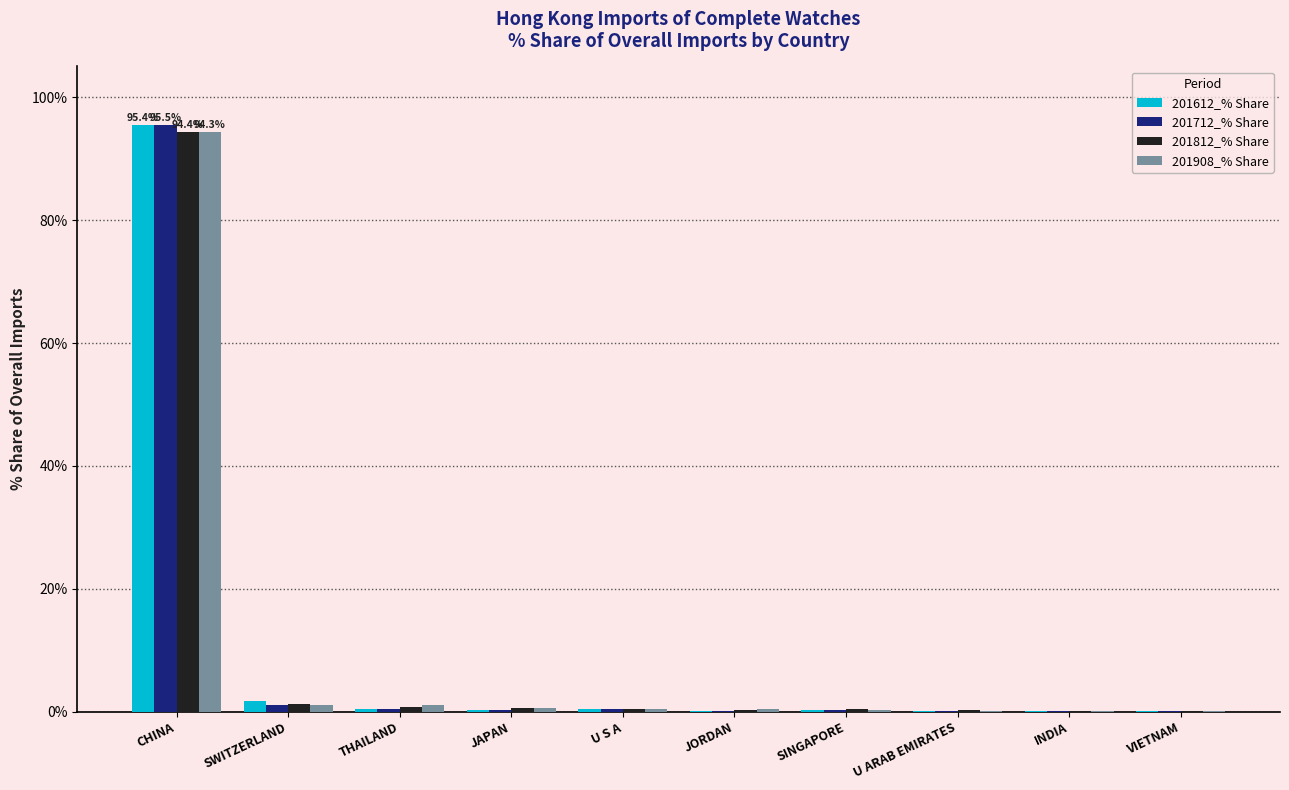

What is the greatest value displayed?

95.5